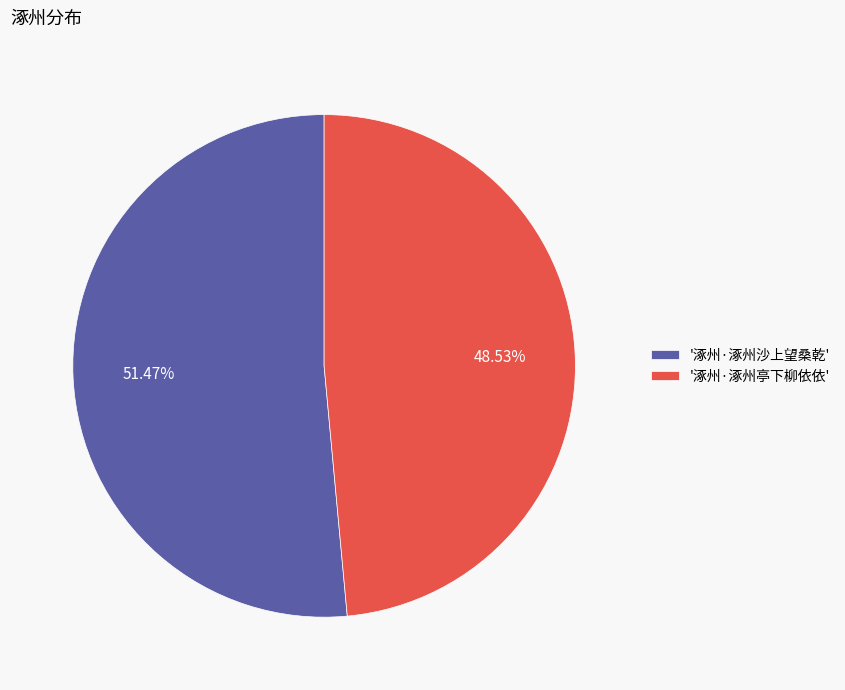

What is the ratio of the value at '涿州·涿州亭下柳依依' to the value at '涿州·涿州沙上望桑乾'?

0.9